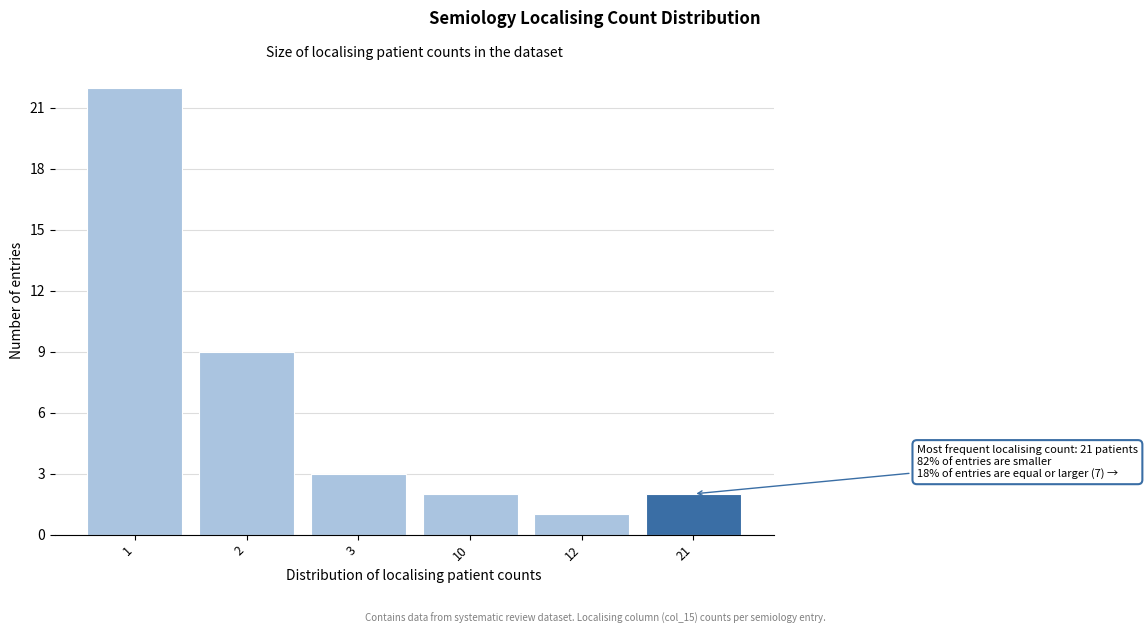

Reading left to right, extract all data points from this chart.

22	9	3	2	1	2